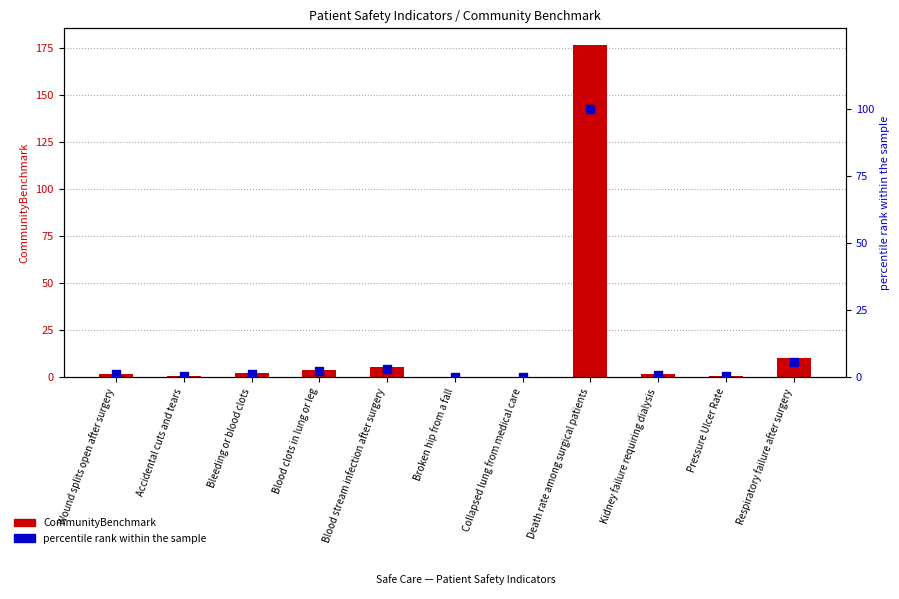

What is the total value across all series at Respiratory failure after surgery?

16.1